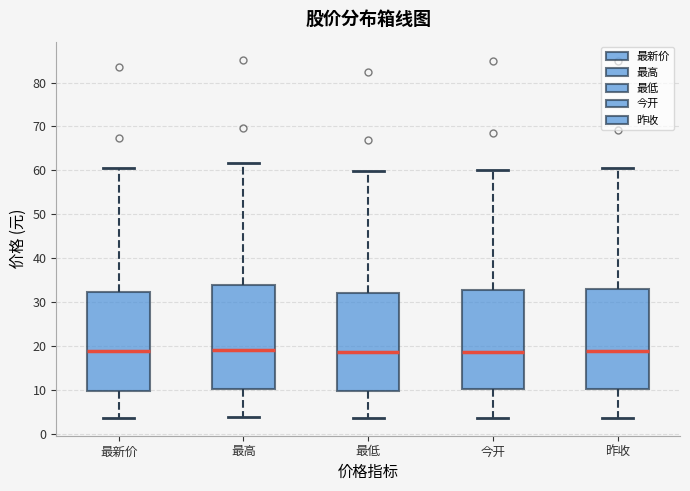

Reading left to right, transcribe this box plot: for each box, give where its median line is, the range the box spans, and where its two whiskers end, as read against the y-axis. The values are not printed on the chart, so give them approximately, as read against the axis.

最新价: median 19, box 10 to 32, whiskers 4 to 61
最高: median 19, box 10 to 34, whiskers 4 to 62
最低: median 19, box 10 to 32, whiskers 4 to 60
今开: median 19, box 10 to 33, whiskers 4 to 60
昨收: median 19, box 10 to 33, whiskers 4 to 60